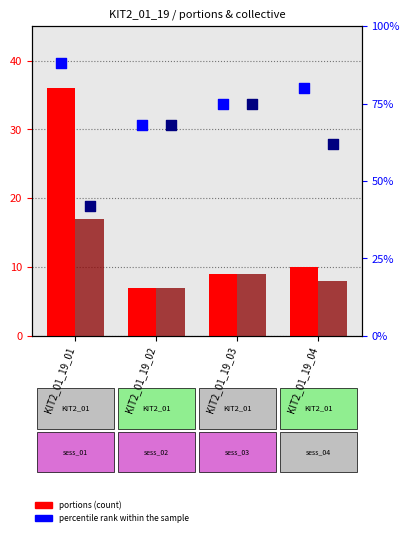

Which series has the widest spread of Y values?

portions